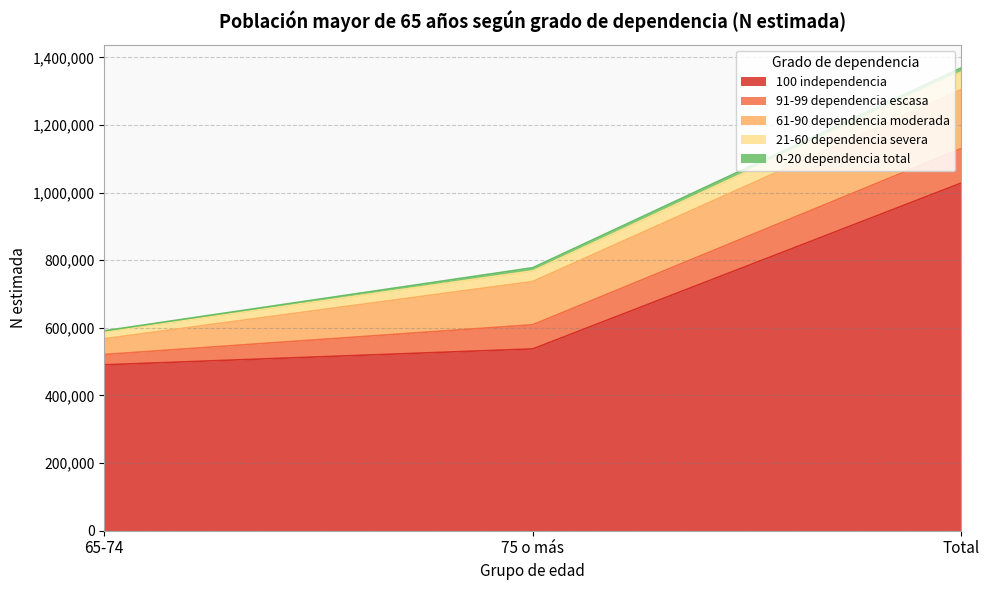

The 100 independencia series shows 490699 at 65-74. True or false?

True